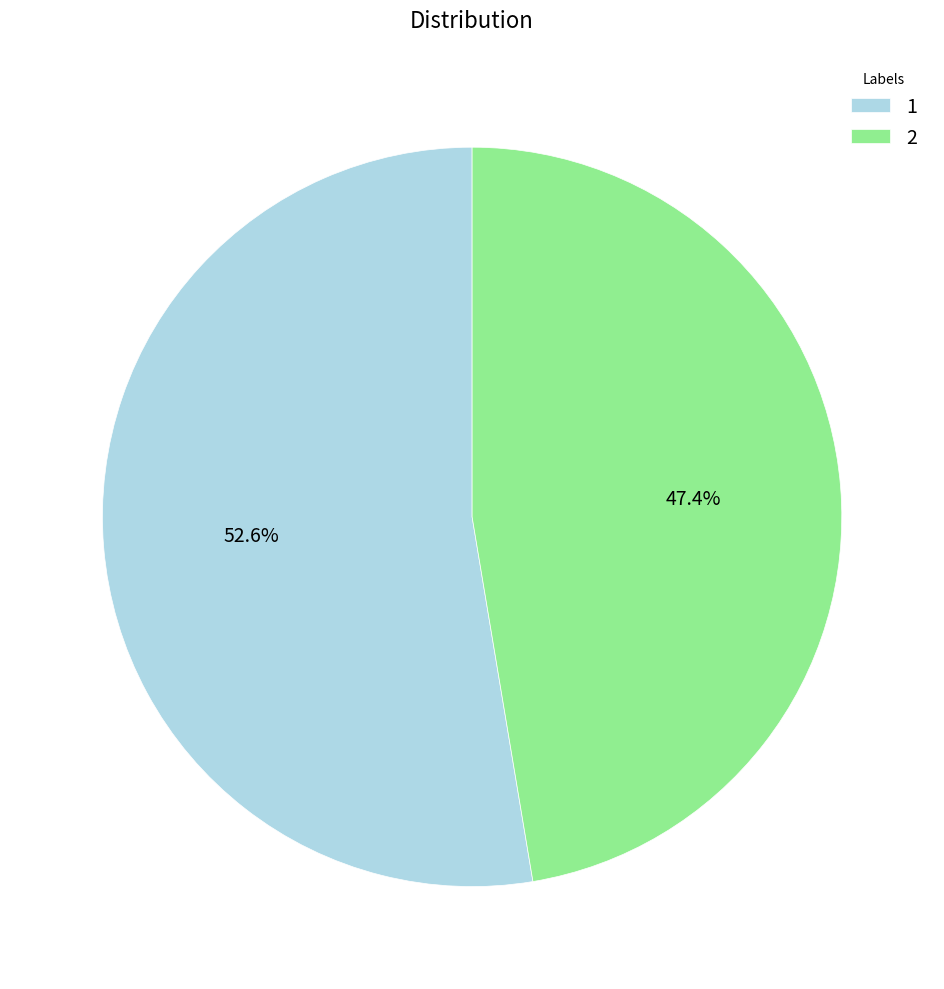

Is it true that 2 is 47% of the pie?

True